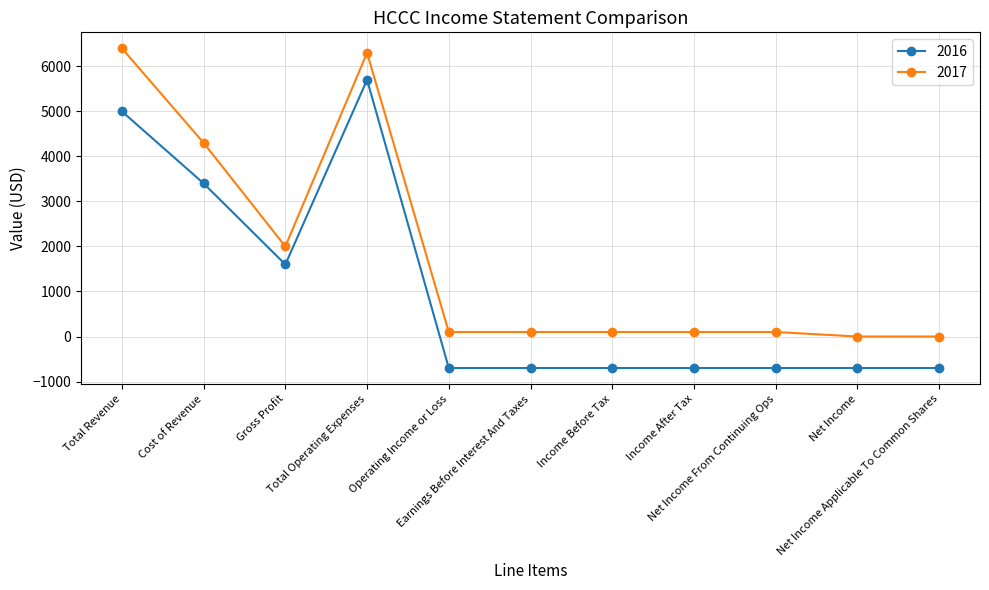

At which category does 2016 reach its first local valley?

Gross Profit